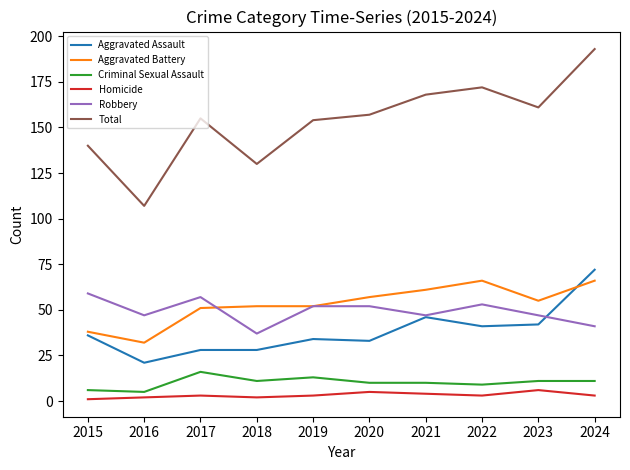

The value of Total at 2018 is 130. True or false?

True